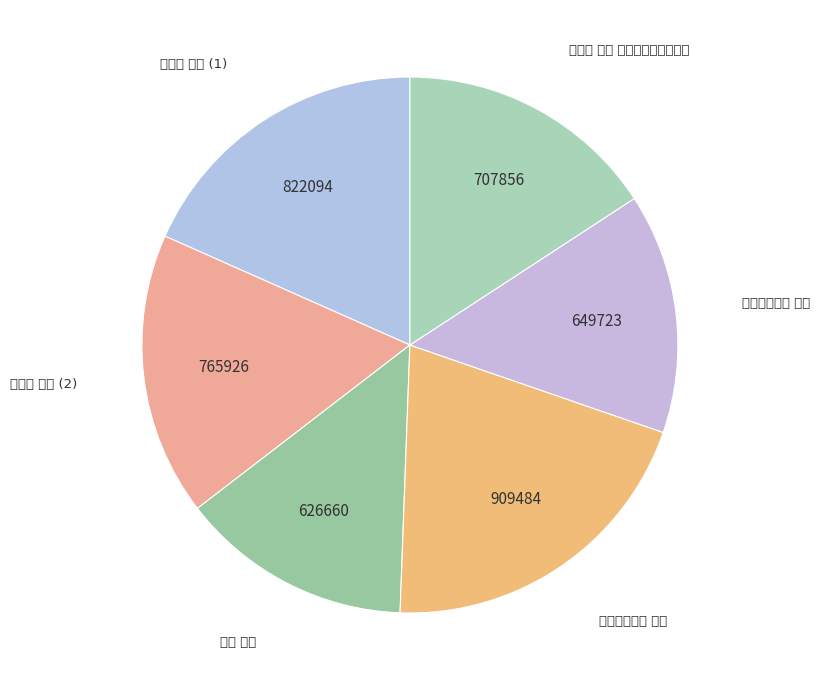

Is 凤栖梧 其二 题兰陵龚节孙种橘图 the majority of the pie?

No